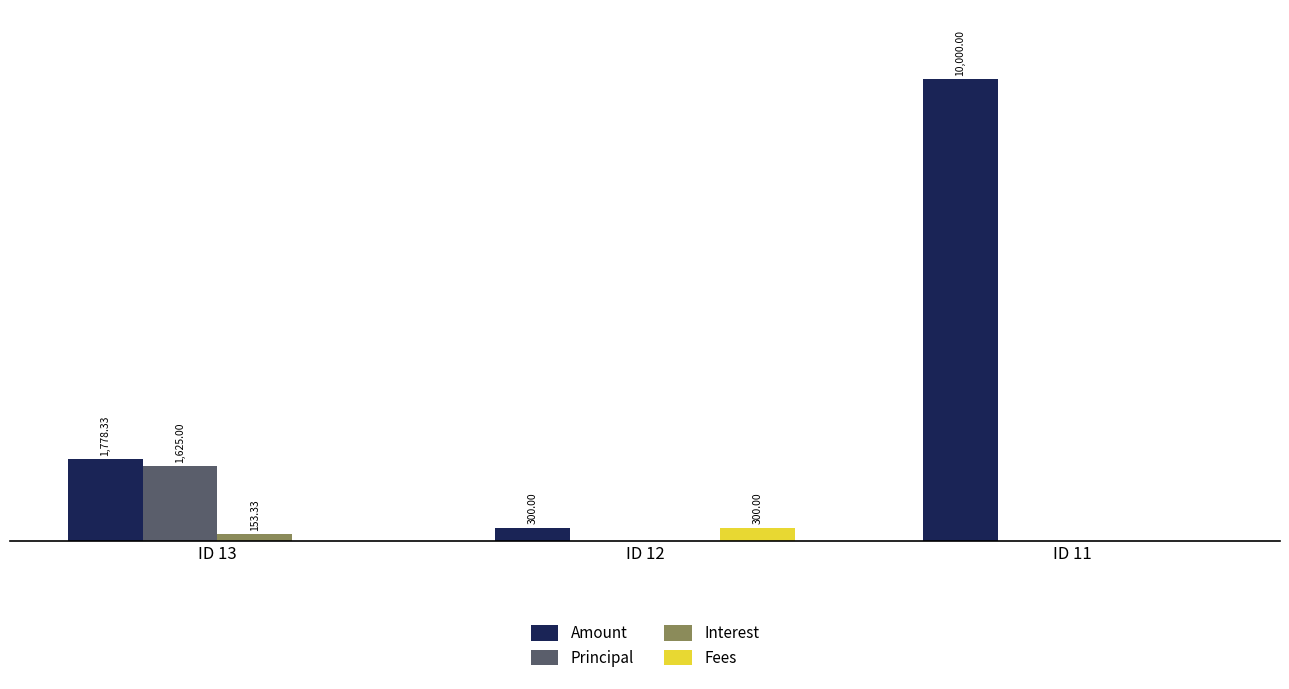

Which series has the largest range (max minus min)?

Amount